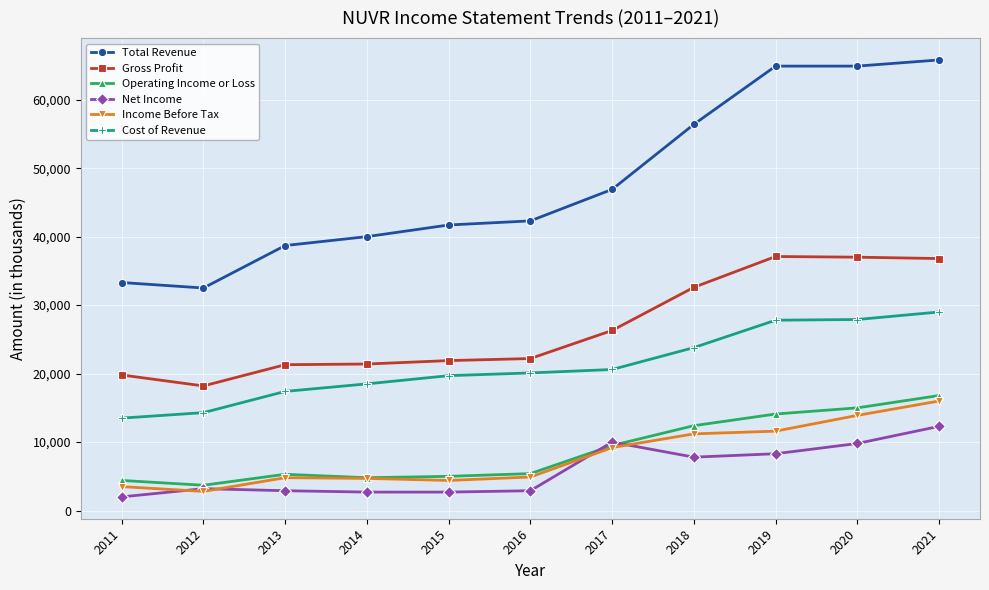

What is the value of the Gross Profit point at the 8th from the left?

32600